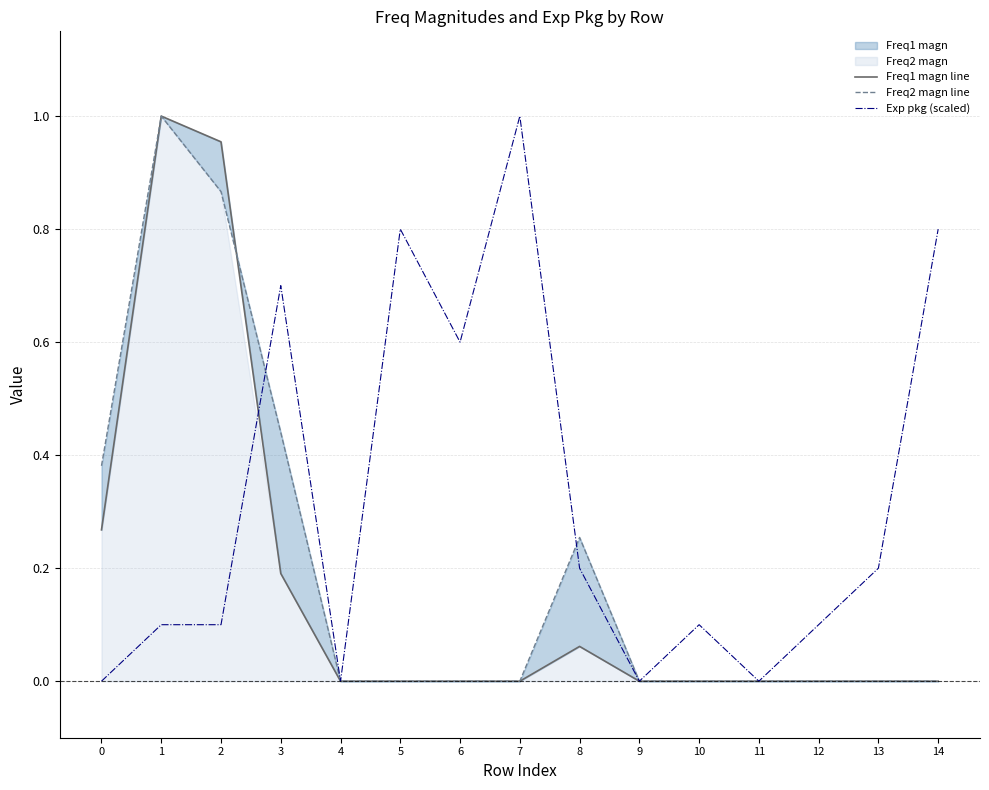

Which has a higher value, 11 or 3?

3